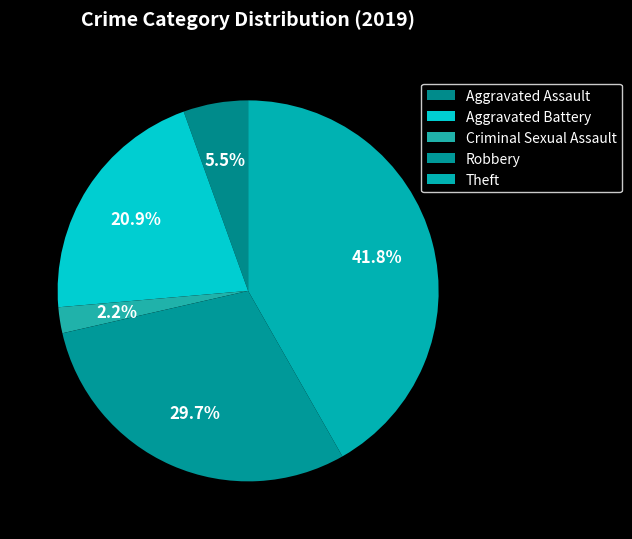

To the nearest percent, what percentage of the pie is Criminal Sexual Assault?

2%